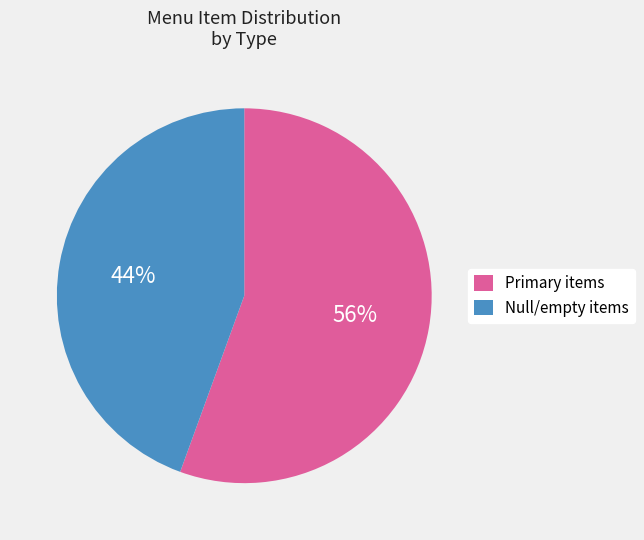

To the nearest percent, what is the average slice percentage?

50%